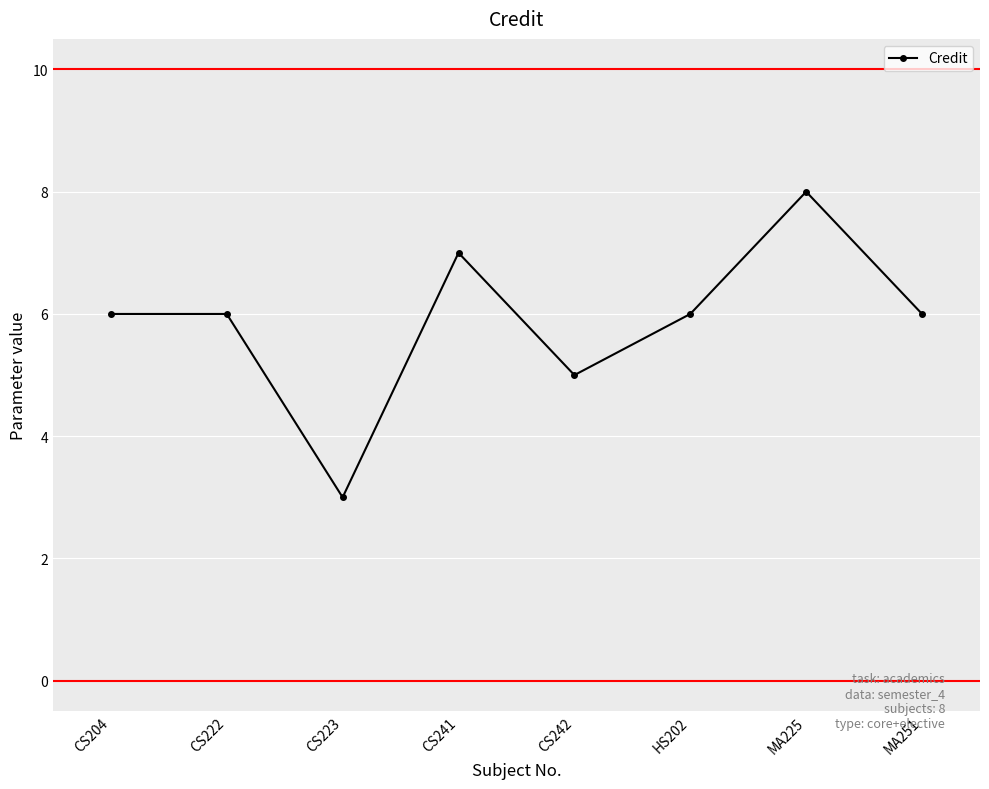

Read the value at CS242.

5